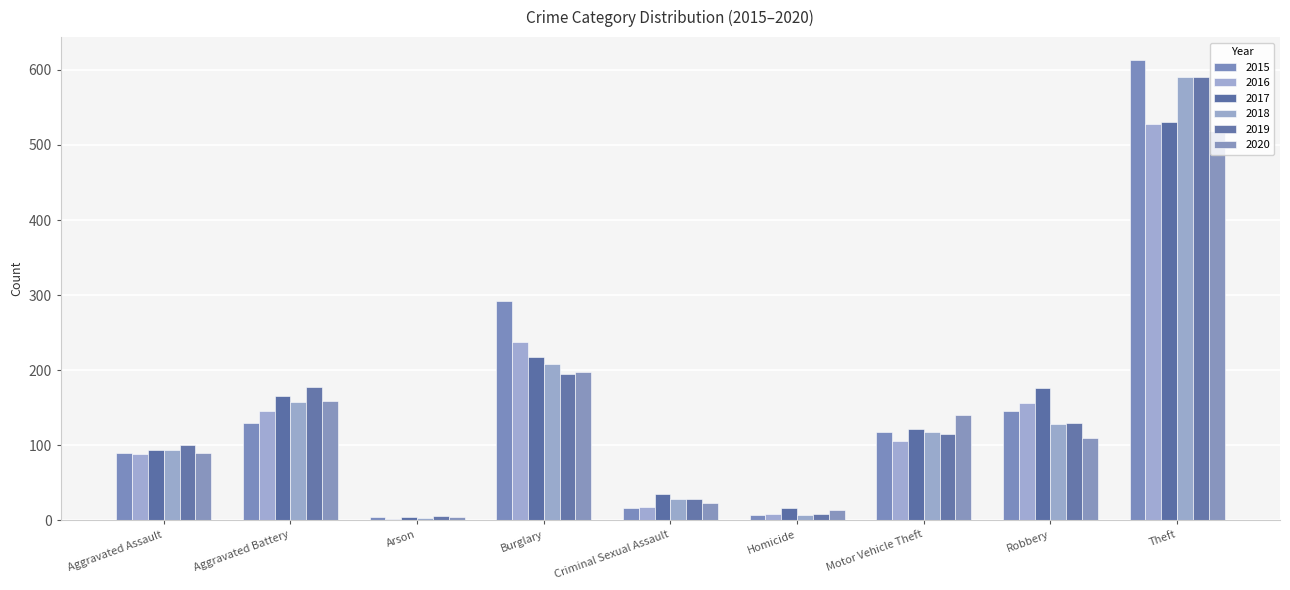

Between Homicide and Motor Vehicle Theft, which series saw the biggest shift?

2020